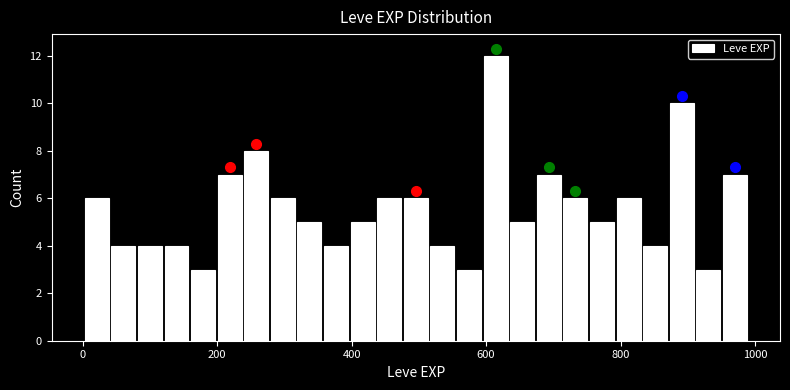

Read against the x-axis, roughly where is the centre of the tallest bar?

620